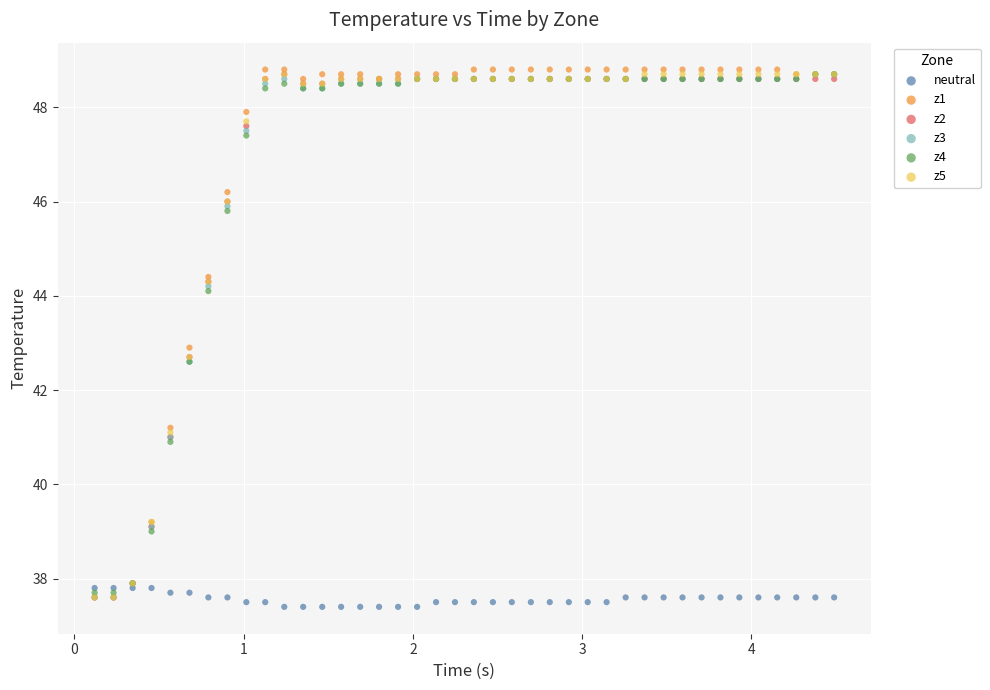

What are all the series names shown in the legend?

neutral, z1, z2, z3, z4, z5